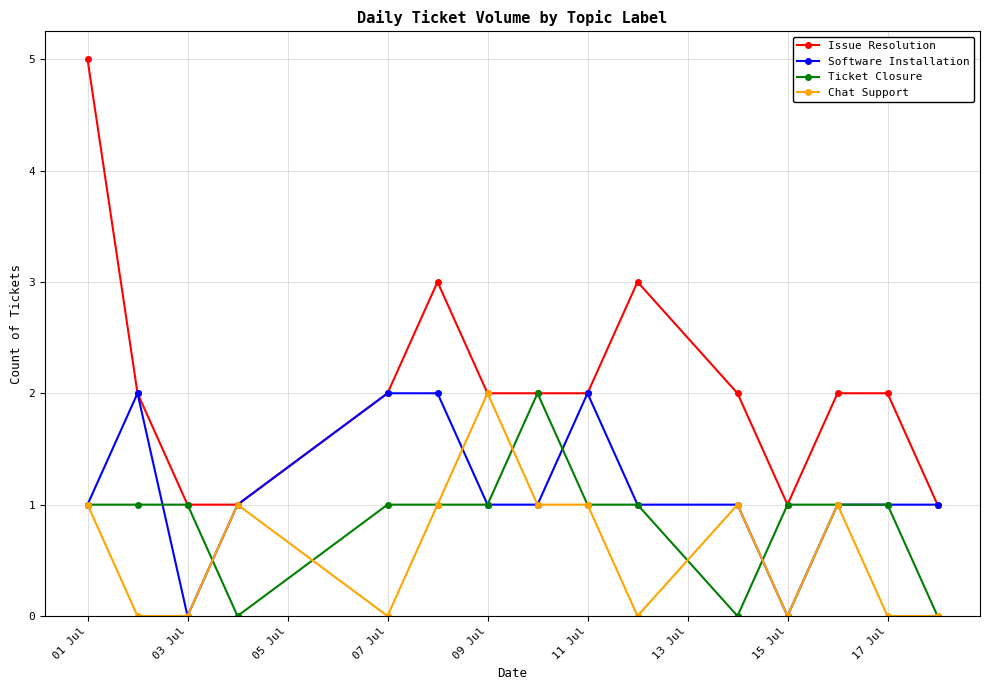

Which series has the largest range (max minus min)?

Issue Resolution